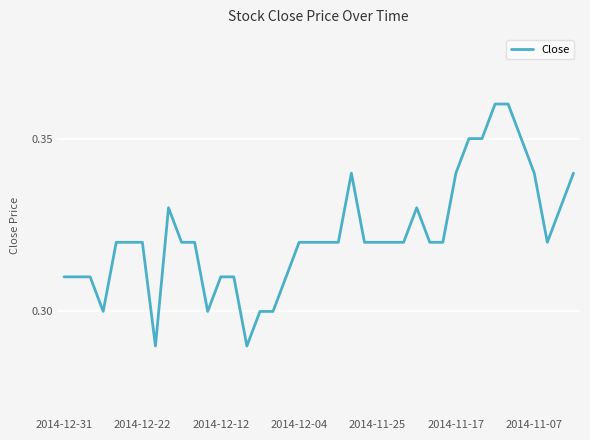

Count the values in the range 0 to 1.

40